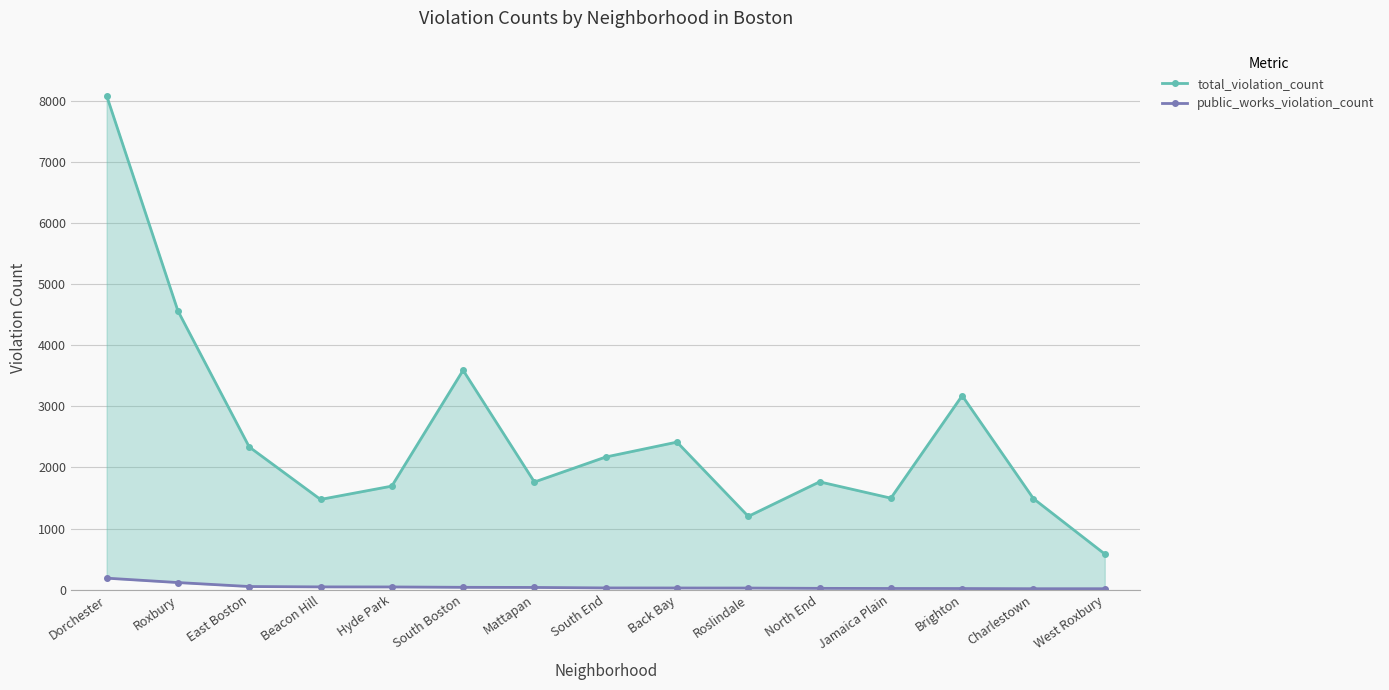

Reading right to left, extract all data points from this chart.

total_violation_count: West Roxbury=584	Charlestown=1490	Brighton=3175	Jamaica Plain=1498	North End=1765	Roslindale=1200	Back Bay=2415	South End=2171	Mattapan=1762	South Boston=3591	Hyde Park=1695	Beacon Hill=1477	East Boston=2336	Roxbury=4562	Dorchester=8084
public_works_violation_count: West Roxbury=16	Charlestown=16	Brighton=19	Jamaica Plain=20	North End=22	Roslindale=27	Back Bay=28	South End=29	Mattapan=37	South Boston=39	Hyde Park=45	Beacon Hill=46	East Boston=52	Roxbury=117	Dorchester=189